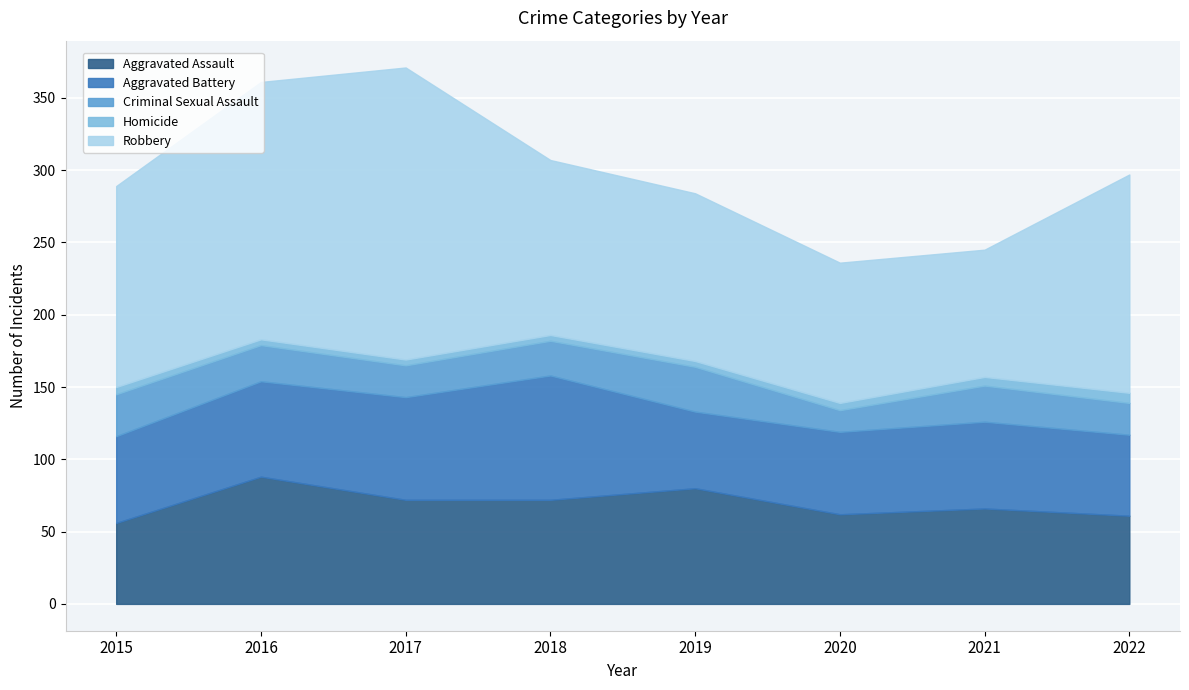

Between 2019 and 2016, which is larger?

2016